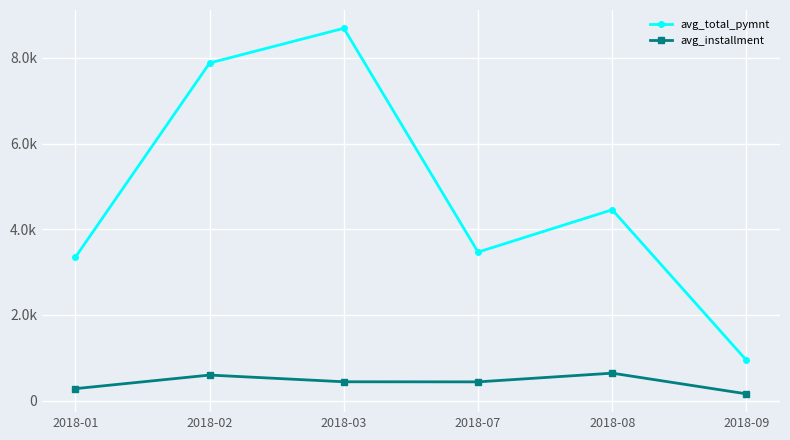

What is the value of the avg_installment point at the 1st from the left?

279.4